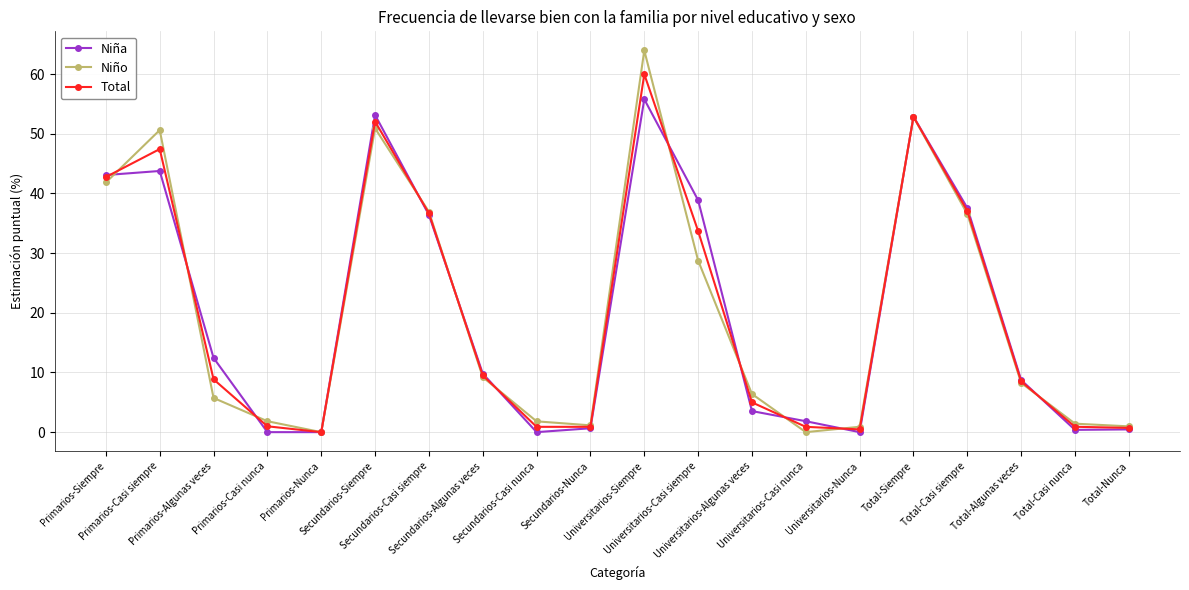

At which category does the chart reach its peak across all series?

Universitarios-Siempre